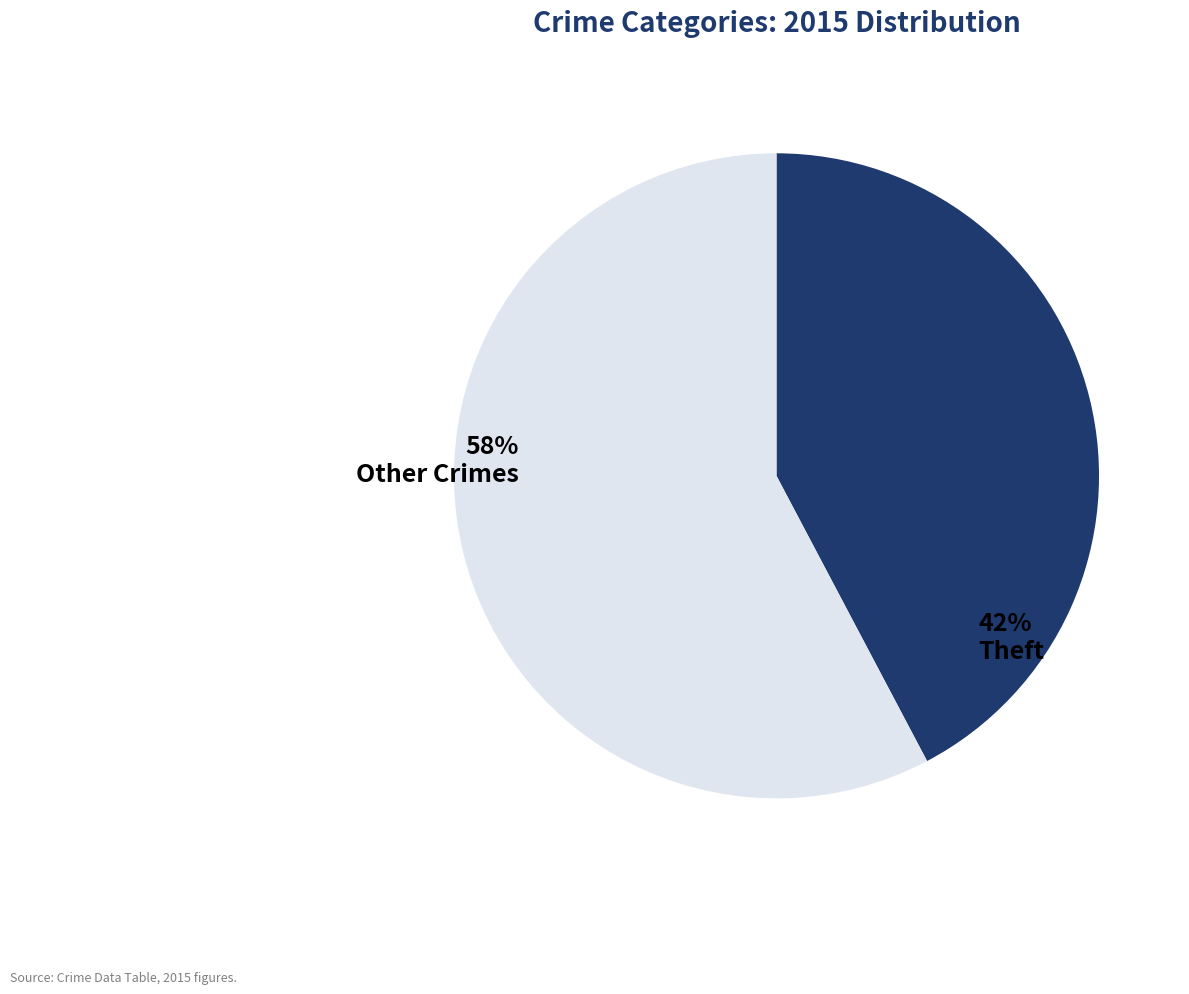

Is there a majority slice in this chart?

Yes